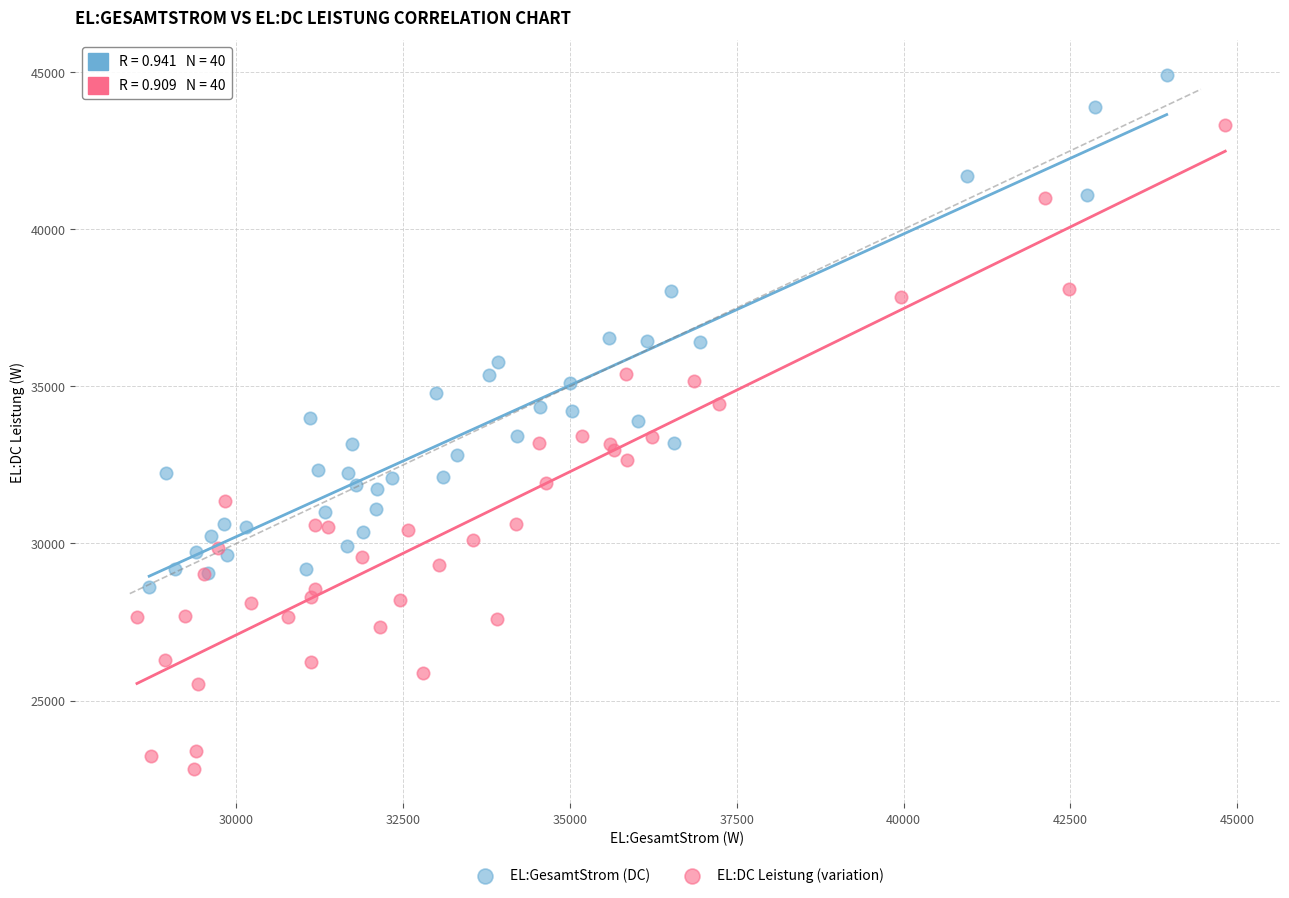

Which series contains the lowest Y value?

EL:DC Leistung (variation)